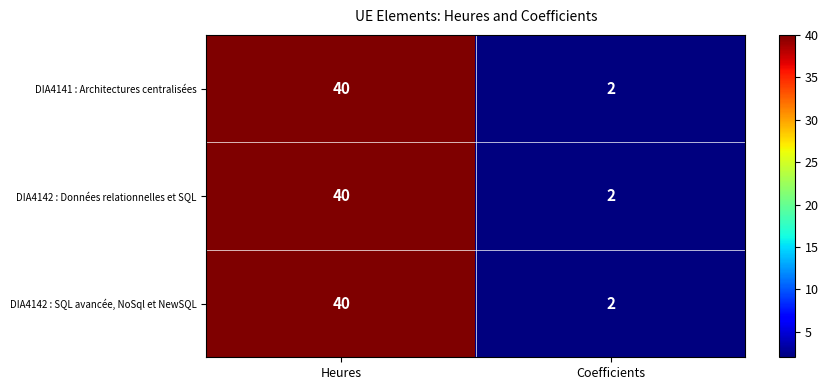

The DIA4142 : SQL avancée, NoSql et NewSQL series shows 40 at Heures. True or false?

True